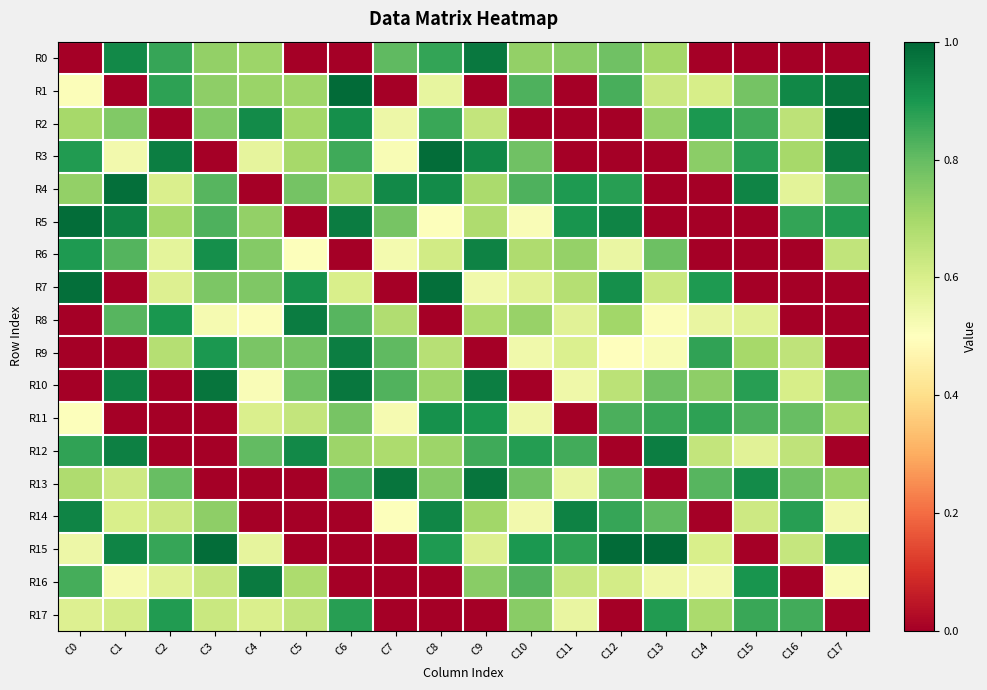

What is the maximum value shown in the chart?

1.0